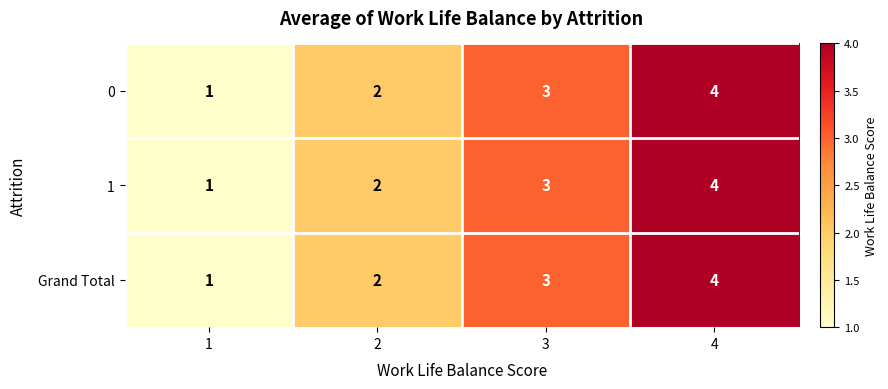

At which category is the sum across all series the highest?

4